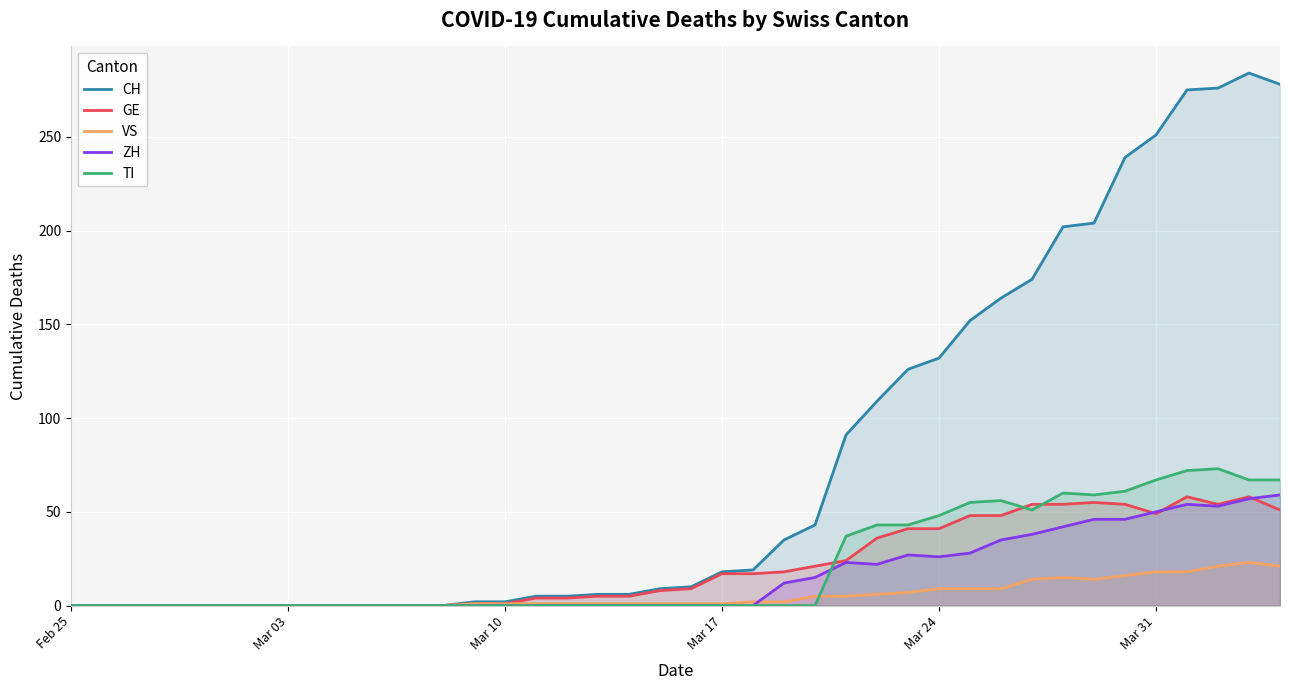

Reading left to right, what are all the values shown in this chart?

CH: 0	0	0	0	0	0	0	0	0	0	0	0	0	2	2	5	5	6	6	9	10	18	19	35	43	91	109	126	132	152	164	174	202	204	239	251	275	276	284	278
GE: 0	0	0	0	0	0	0	0	0	0	0	0	0	1	1	4	4	5	5	8	9	17	17	18	21	24	36	41	41	48	48	54	54	55	54	49	58	54	58	51
VS: 0	0	0	0	0	0	0	0	0	0	0	0	0	1	1	1	1	1	1	1	1	1	2	2	5	5	6	7	9	9	9	14	15	14	16	18	18	21	23	21
ZH: 0	0	0	0	0	0	0	0	0	0	0	0	0	0	0	0	0	0	0	0	0	0	0	12	15	23	22	27	26	28	35	38	42	46	46	50	54	53	57	59
TI: 0	0	0	0	0	0	0	0	0	0	0	0	0	0	0	0	0	0	0	0	0	0	0	0	0	37	43	43	48	55	56	51	60	59	61	67	72	73	67	67